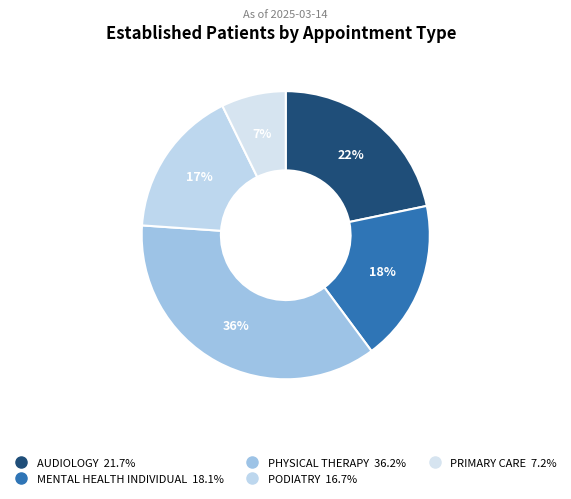

How many segments does this pie chart have?

5